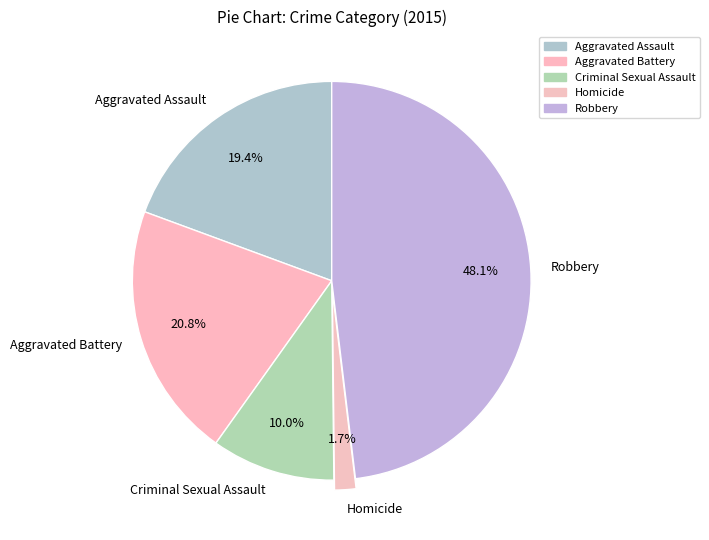

To the nearest percent, what is the combined percentage of Aggravated Assault and Homicide?

21%